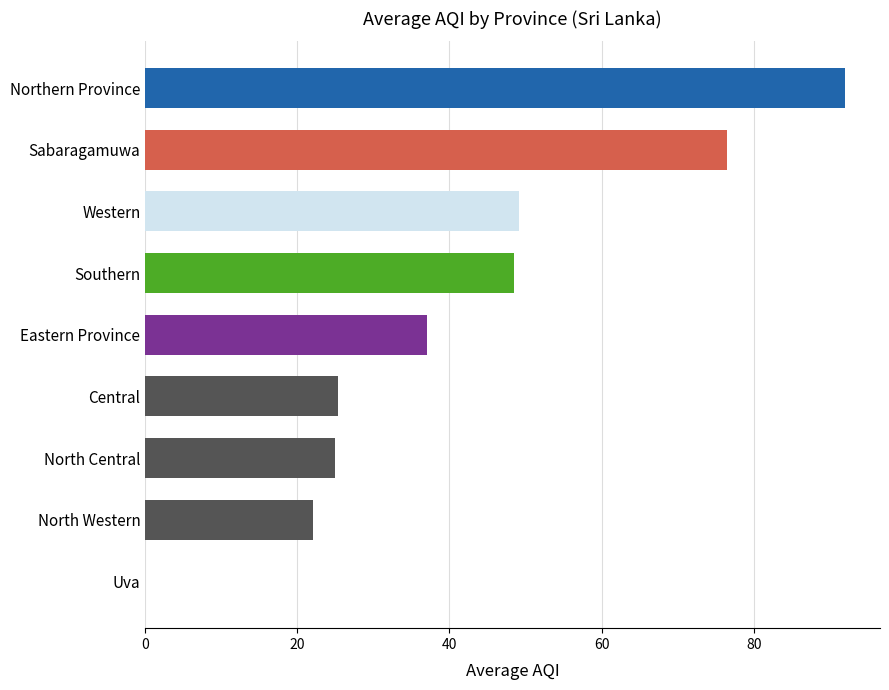

Read the value at Sabaragamuwa.

76.5